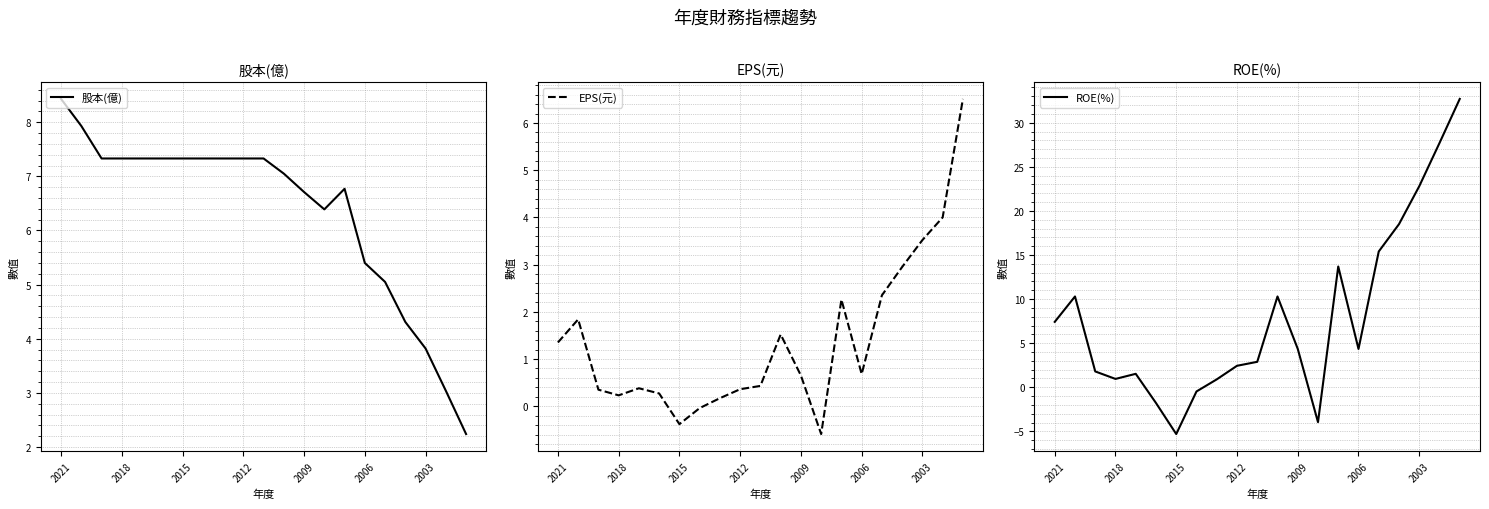

At which label does 股本(億) first exceed 7?

2021